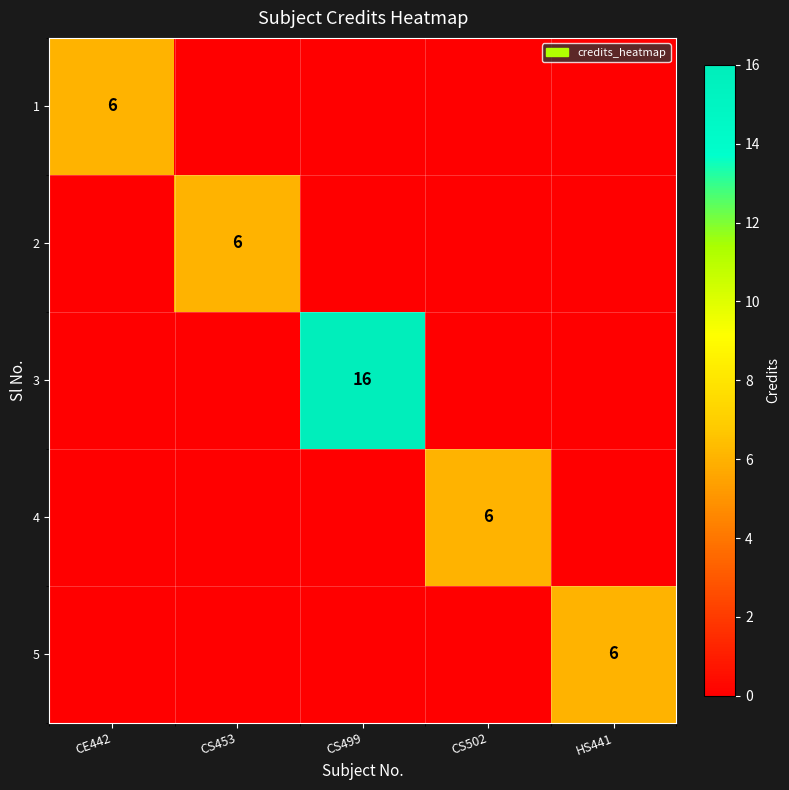

What is the total value across all series at HS441?

6